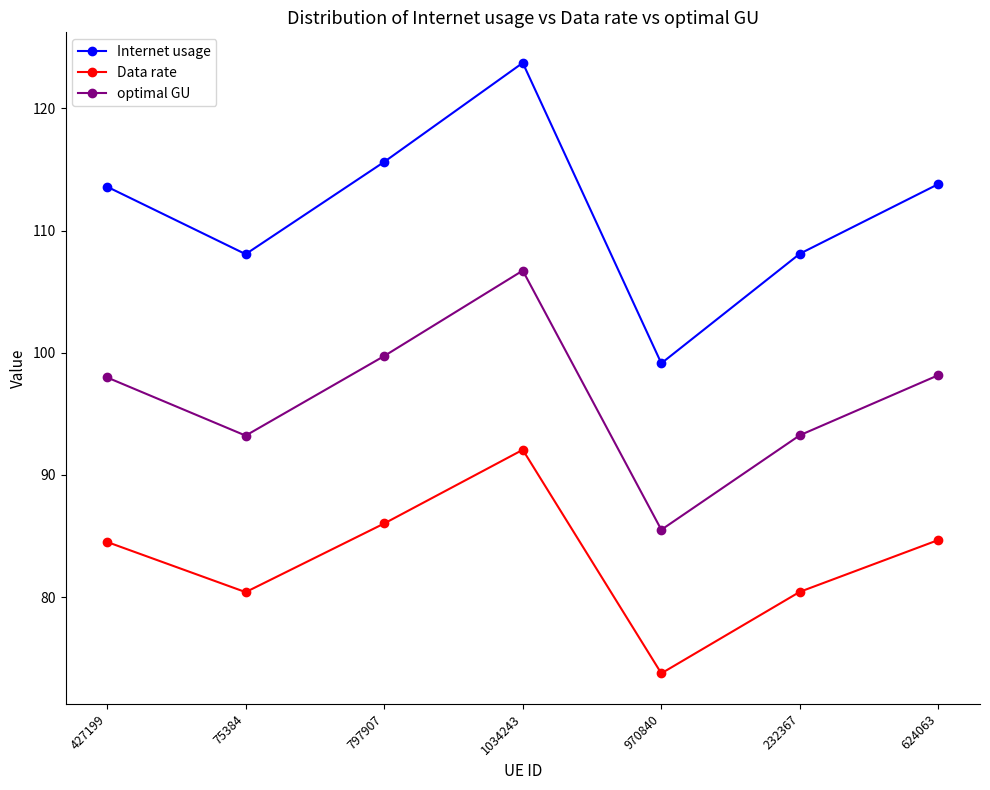

What is the sum of all optimal GU values?

674.6